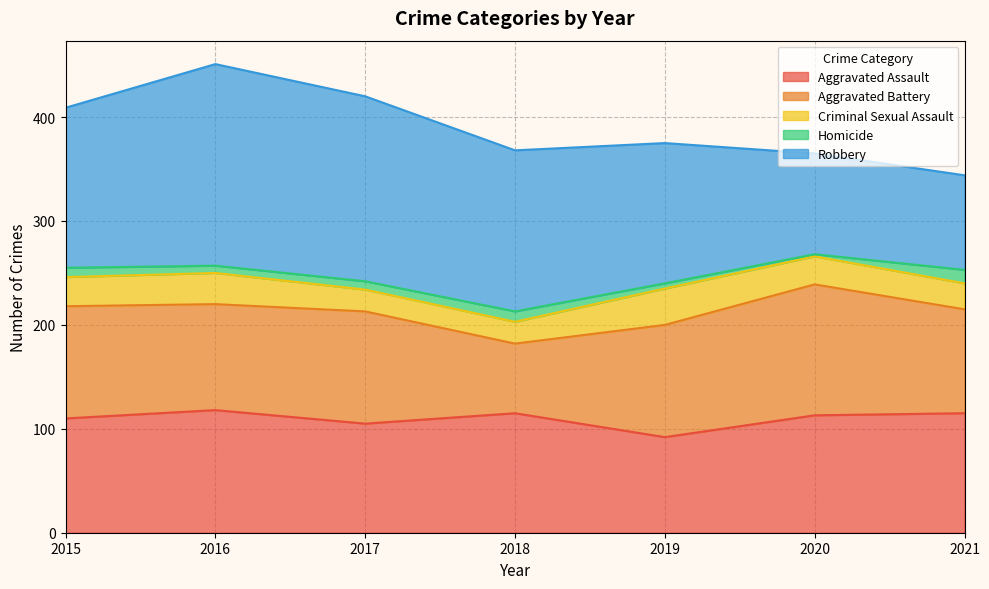

What are all the series names shown in the legend?

Aggravated Assault, Aggravated Battery, Criminal Sexual Assault, Homicide, Robbery